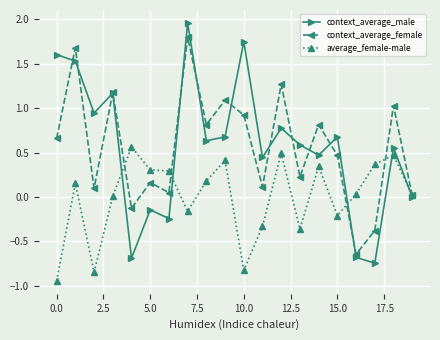

How many lines are shown in the chart?

3